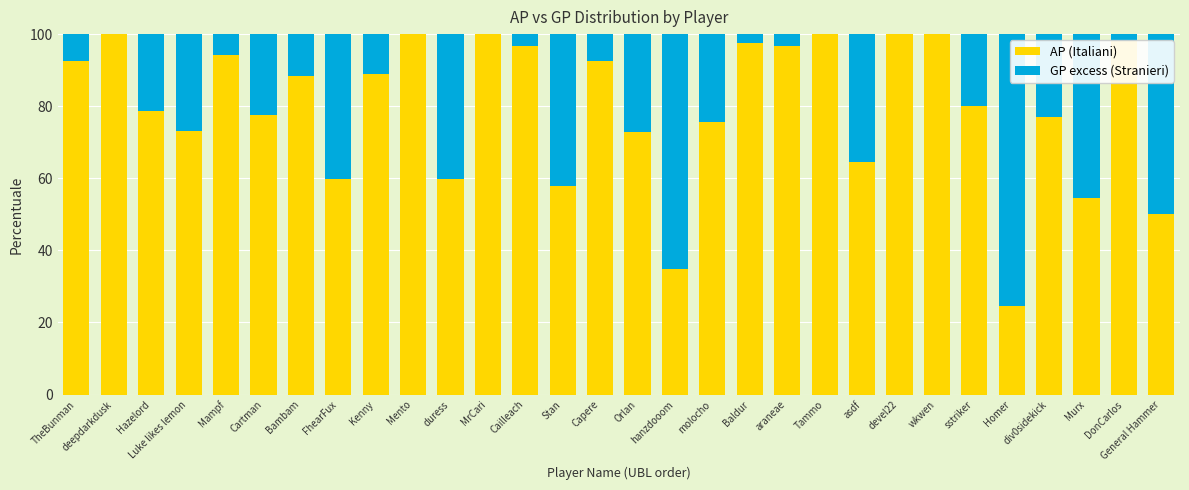

What is the sum of the AP (Italiani) values at asdf and Cartman?

142.1